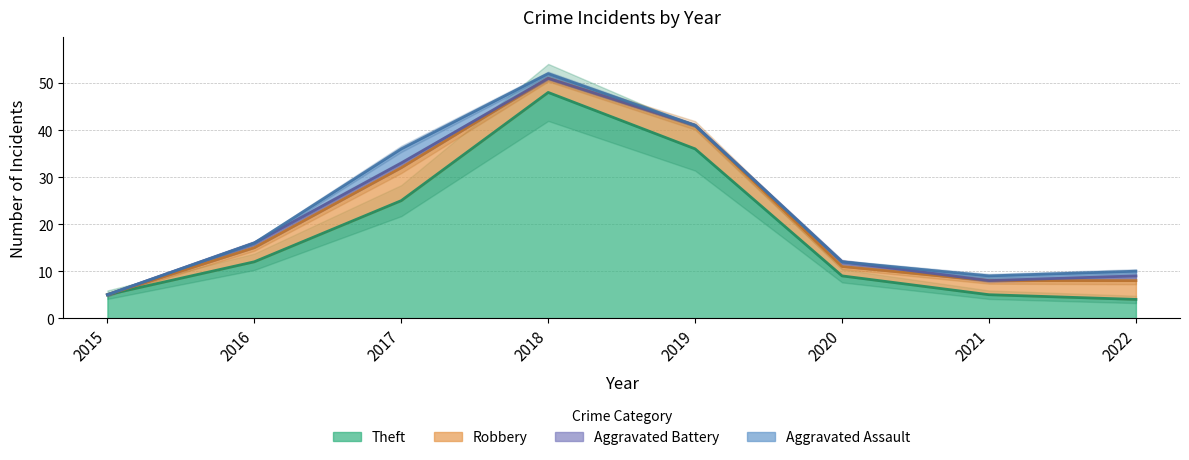

At 2018, list the series in order from largest to smallest.

Total, Theft, Robbery, Aggravated Assault, Aggravated Battery